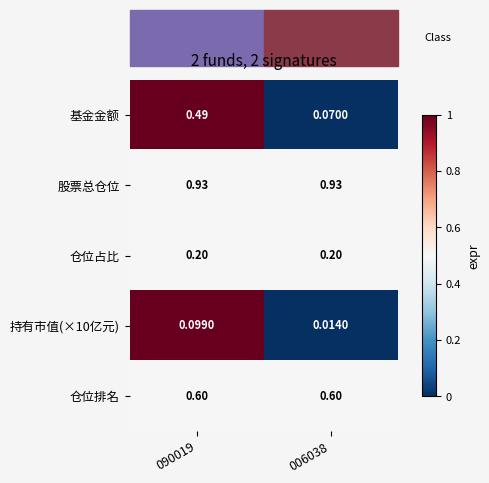

What is the spread (max minus min) of values at 090019?

0.8